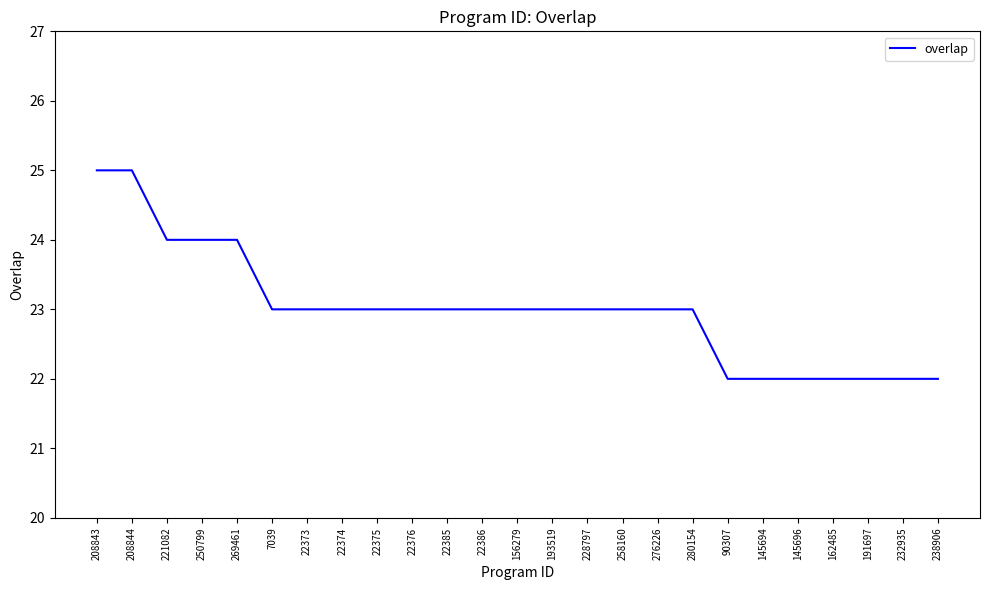

How many lines are shown in the chart?

1